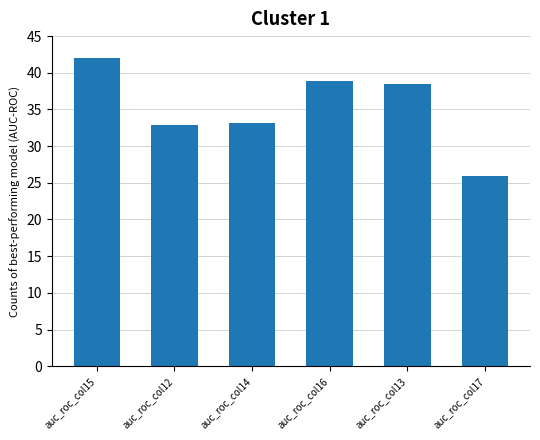

What is the difference between the values at auc_roc_col17 and auc_roc_col15?

16.0